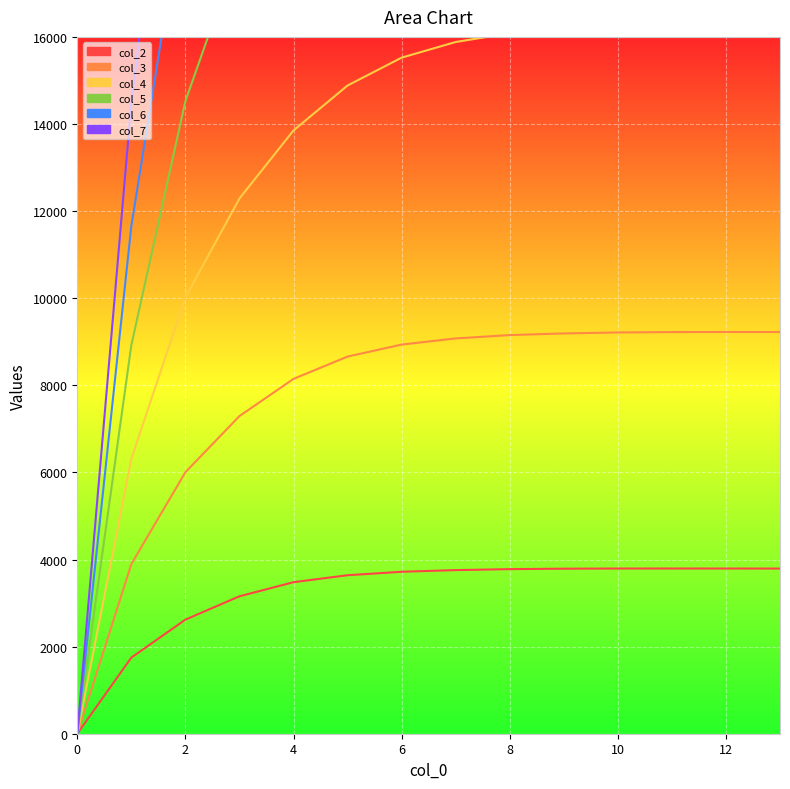

True or false: col_6 and col_3 cross at least once.

False